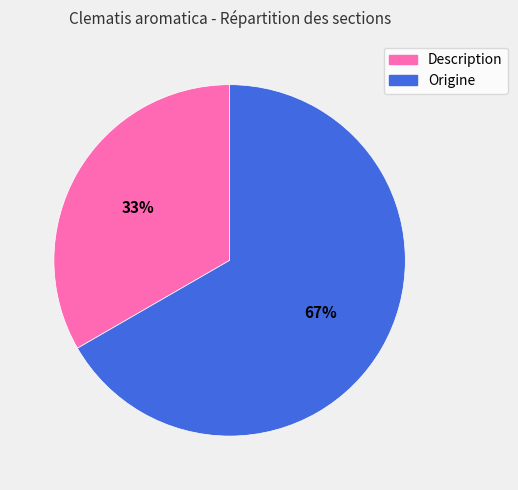

Between Description and Origine, which is larger?

Origine